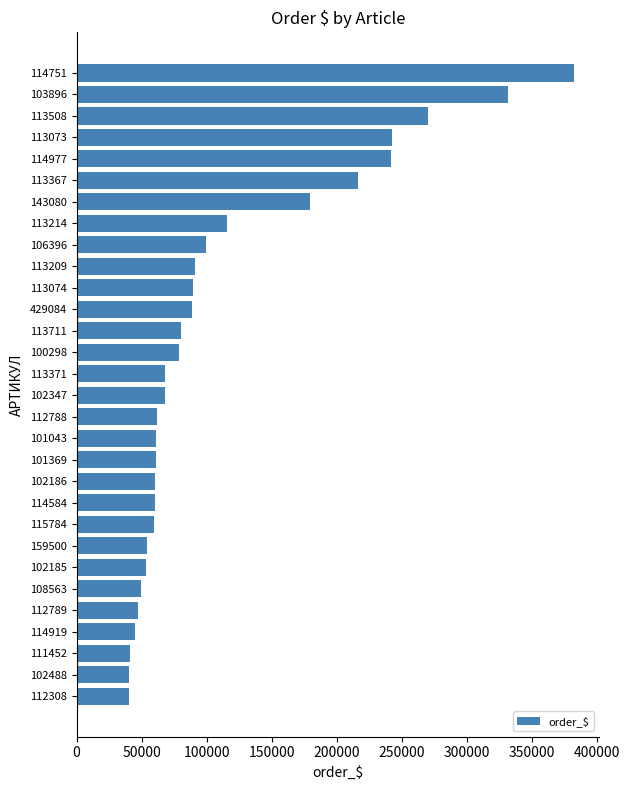

What is the difference between the second highest and second lowest values?

291297.4